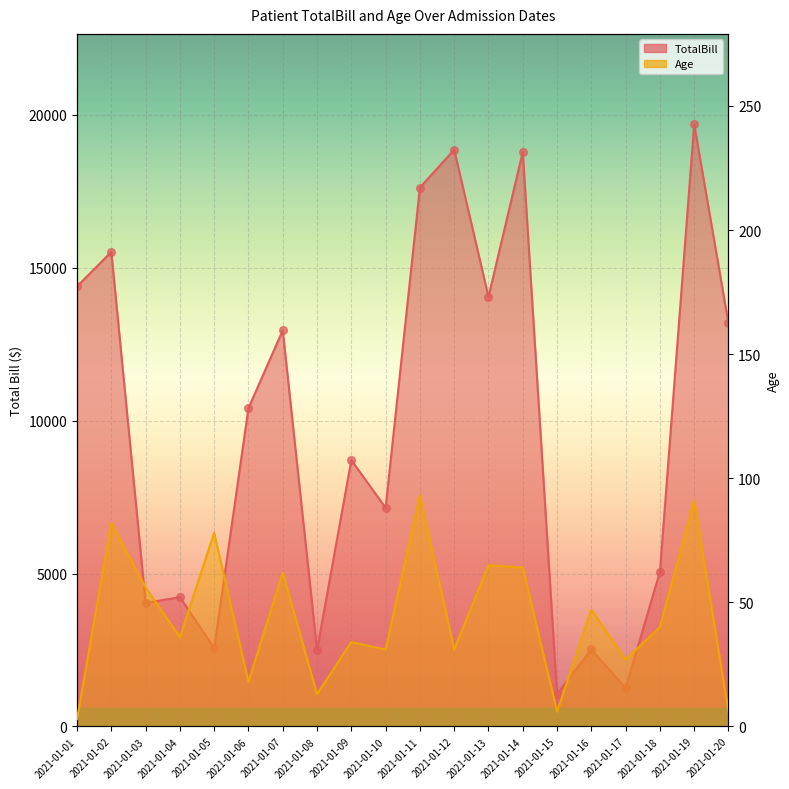

Which series has the largest total across all categories?

TotalBill